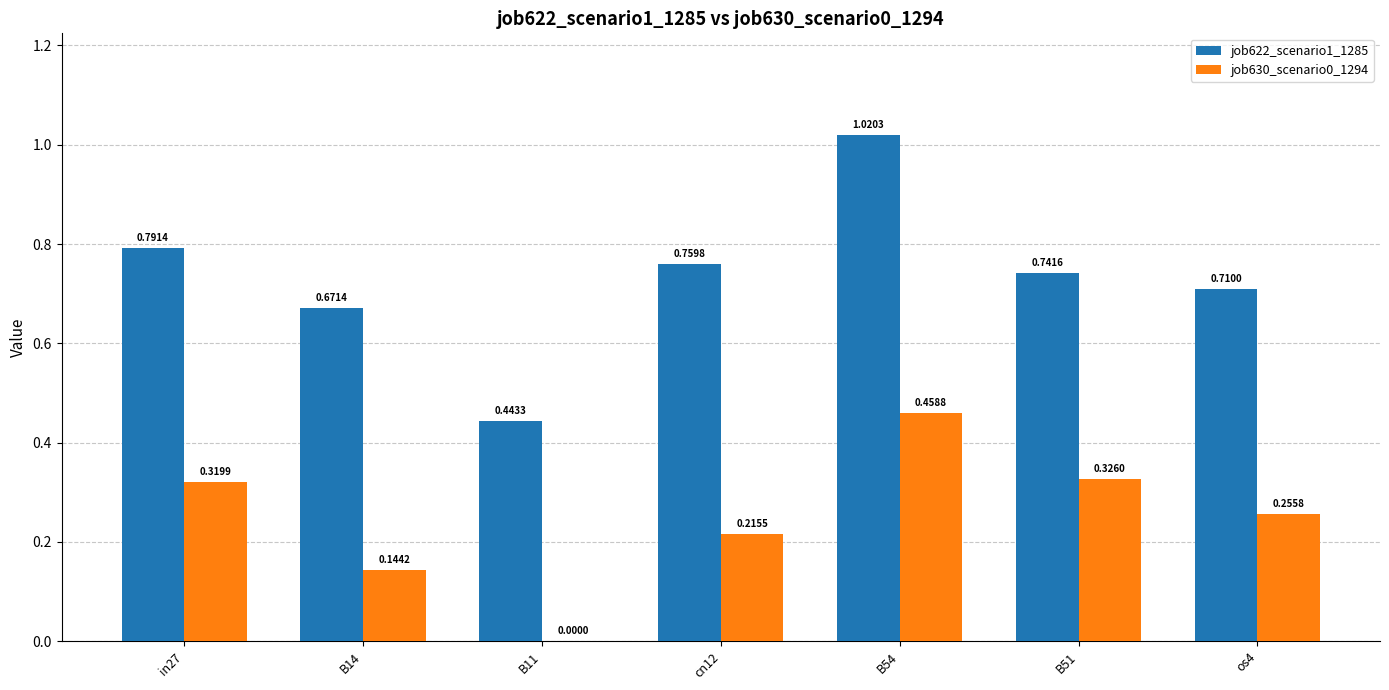

Is the value of job630_scenario0_1294 at cn12 greater than the value of job622_scenario1_1285 at B51?

No